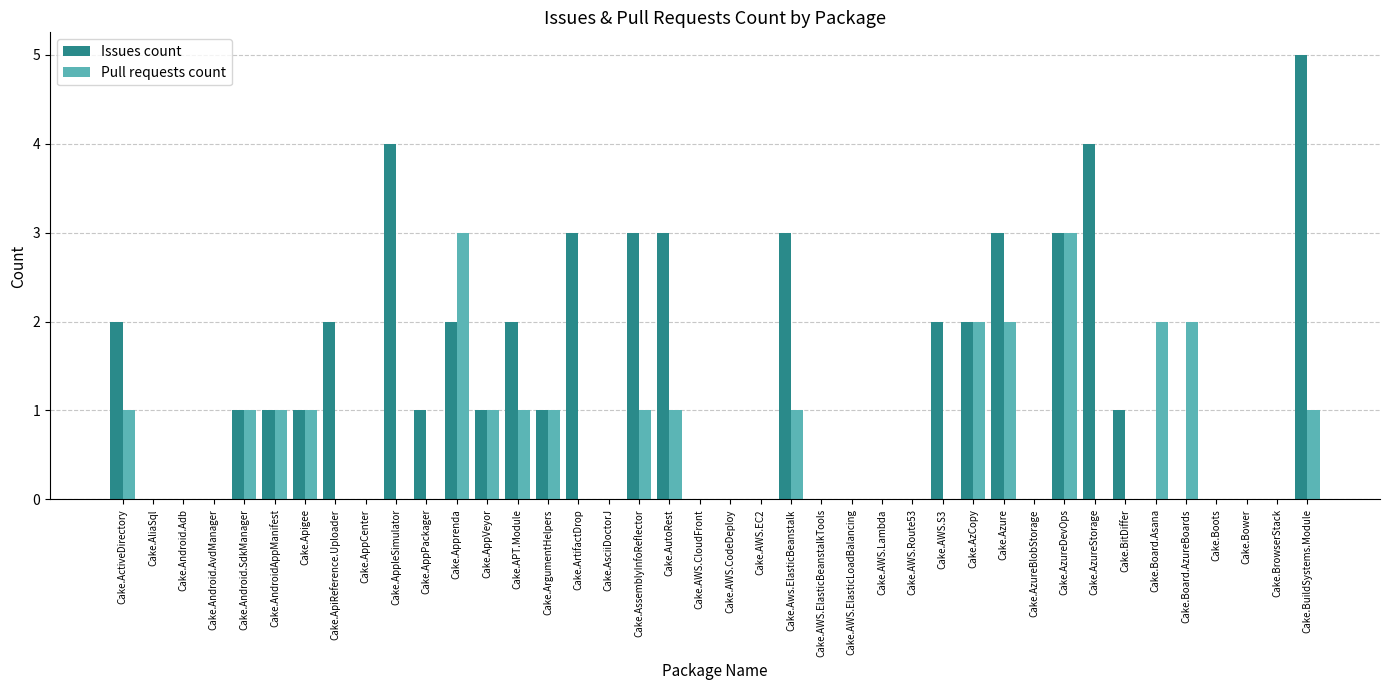

Are the bars grouped side by side (vs. stacked)?

Yes